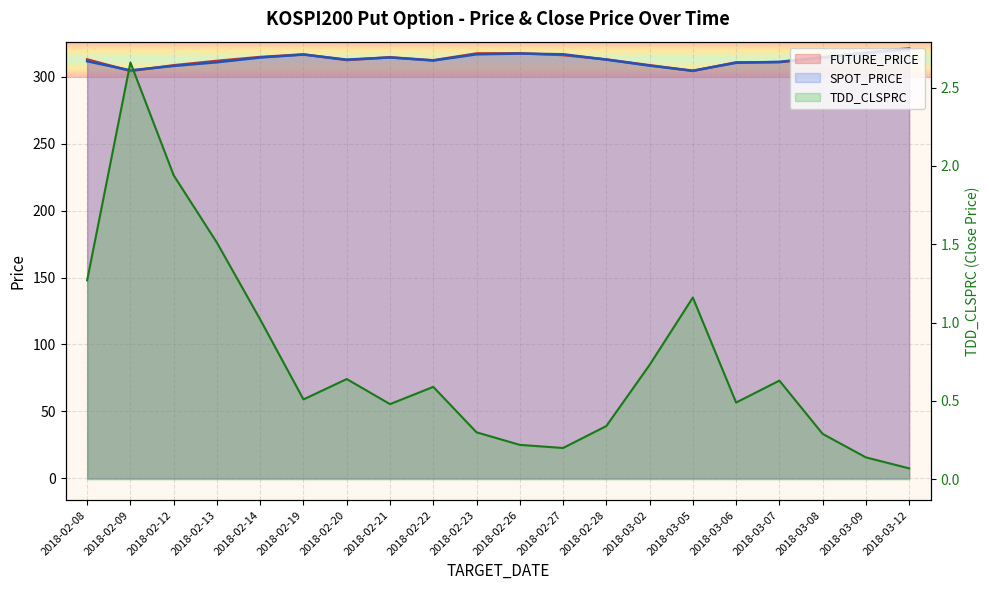

Where is the first local maximum for SPOT_PRICE?

2018-02-19